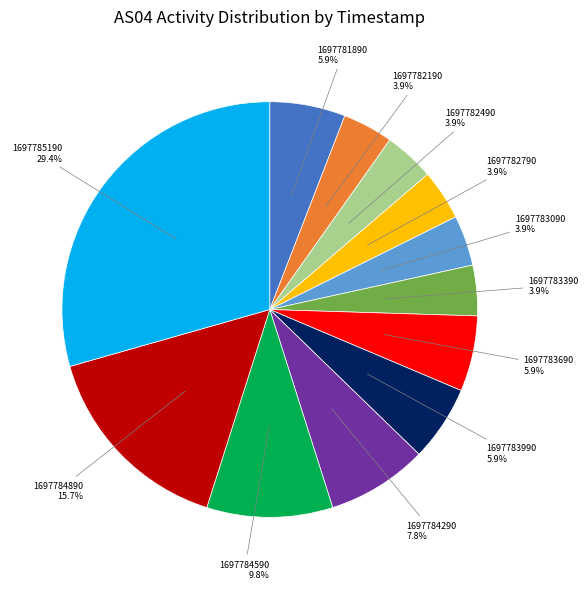

Is there a majority slice in this chart?

No